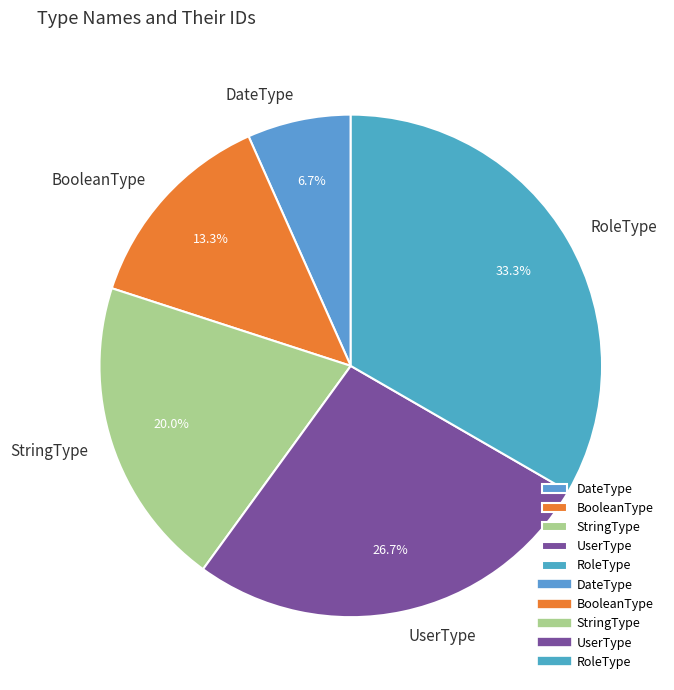

Which category has the biggest portion of the pie?

RoleType